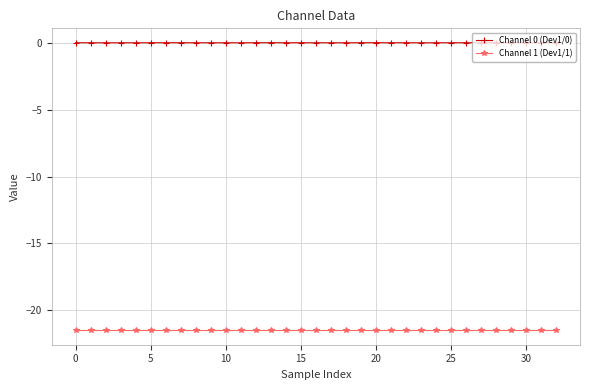

True or false: Channel 1 (Dev1/1) and Channel 0 (Dev1/0) cross at least once.

False